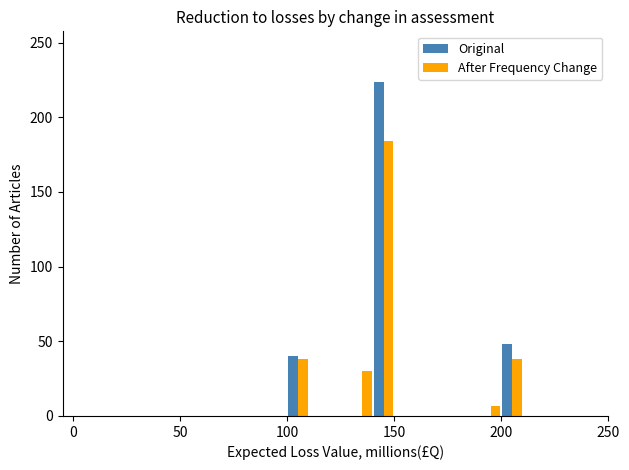

Which series has the largest range (max minus min)?

Original